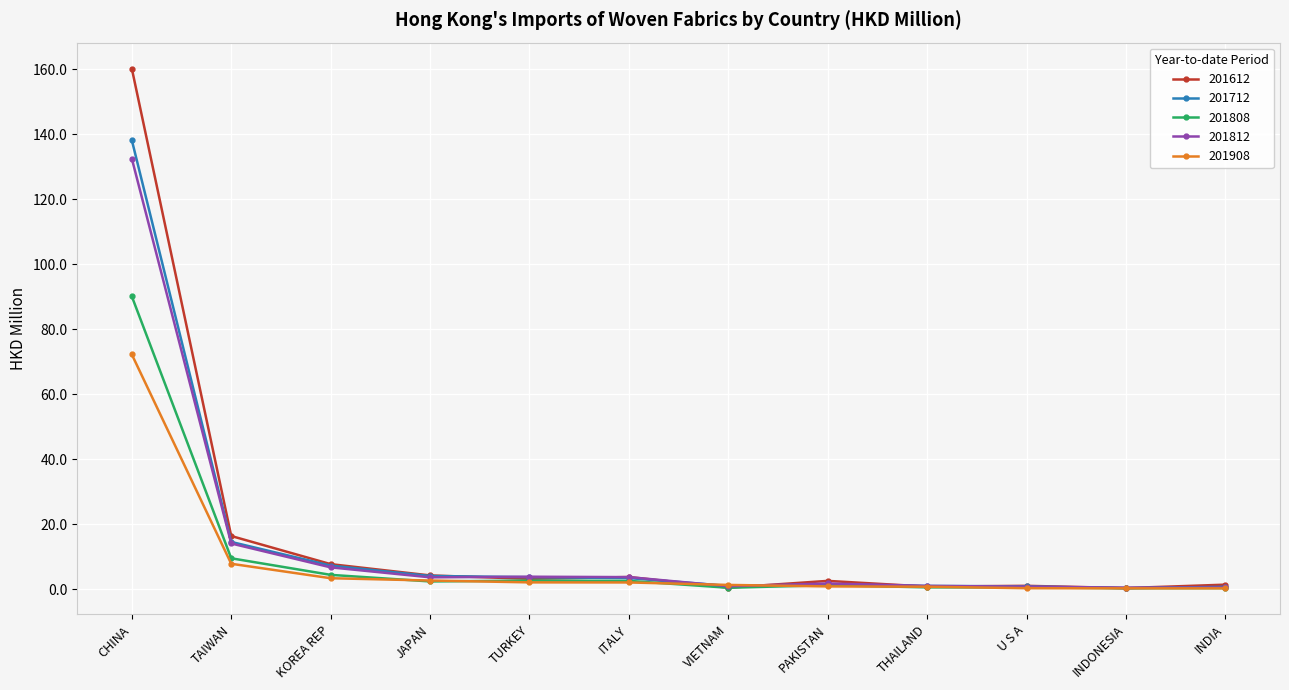

What is the maximum value shown in the chart?

160.2